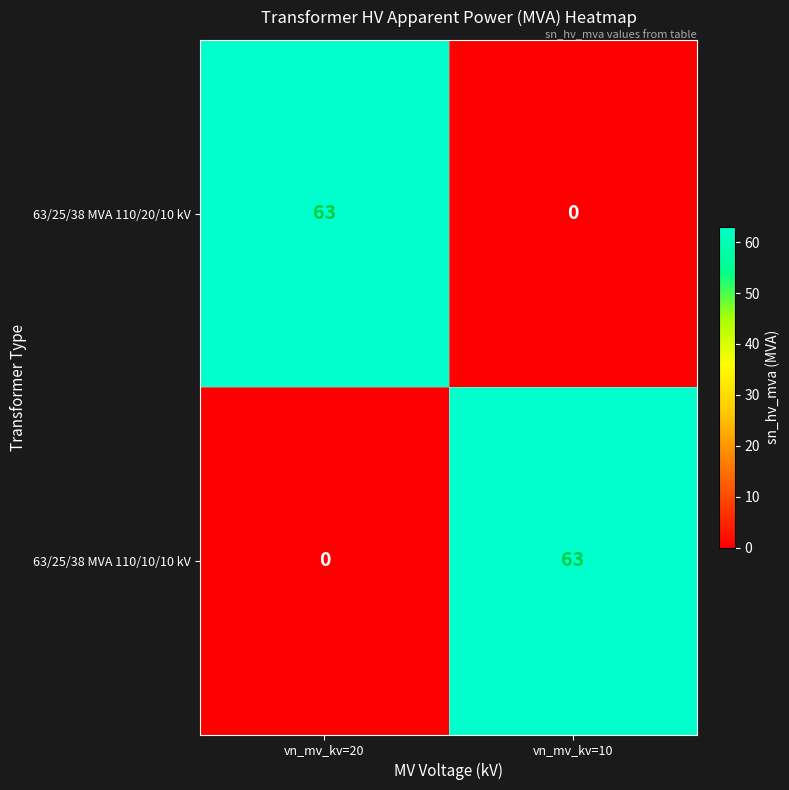

True or false: 63/25/38 MVA 110/10/10 kV has a value of 15 at vn_mv_kv=10.

False